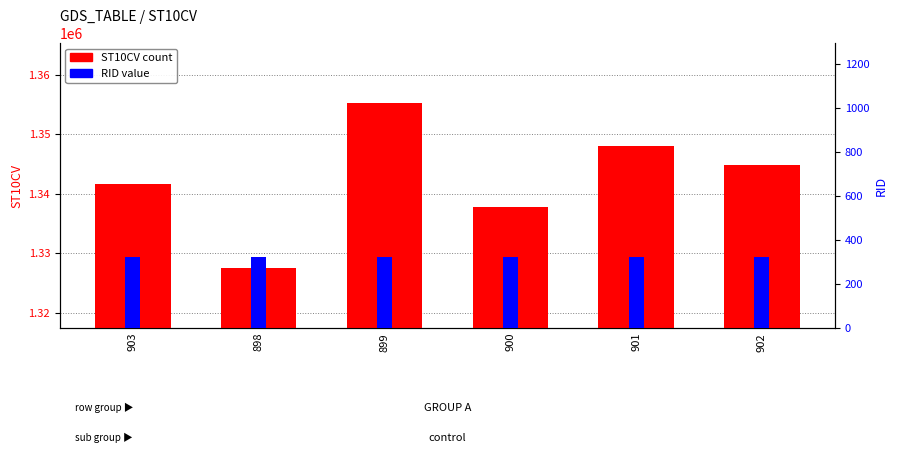

List the series in order of their peak value, highest first.

ST10CV, RID